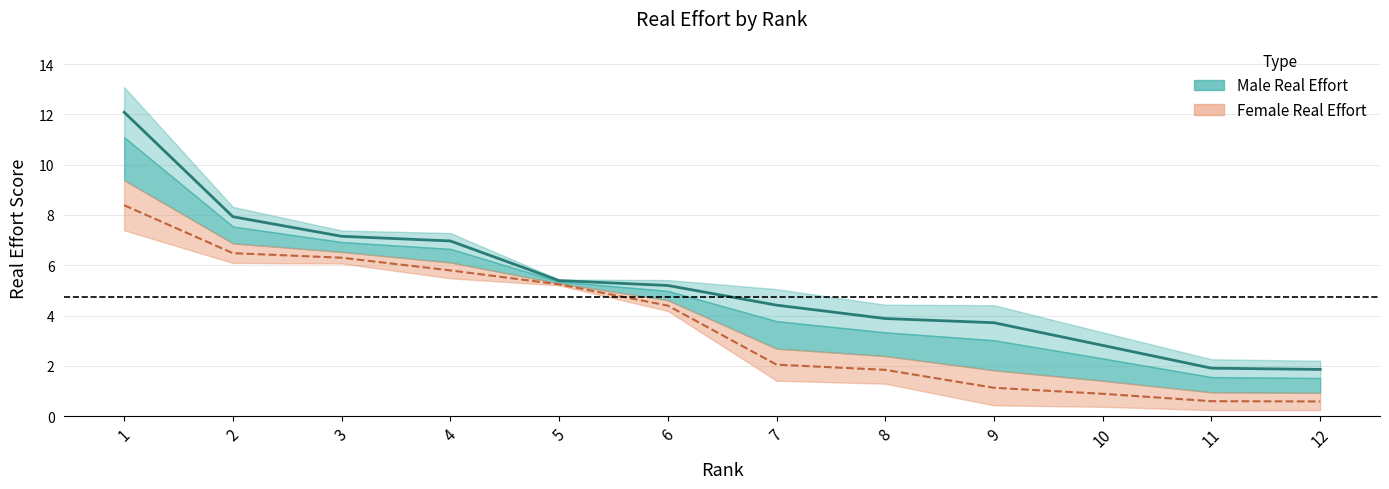

What are all the series names shown in the legend?

female_realeffort, male_realeffort